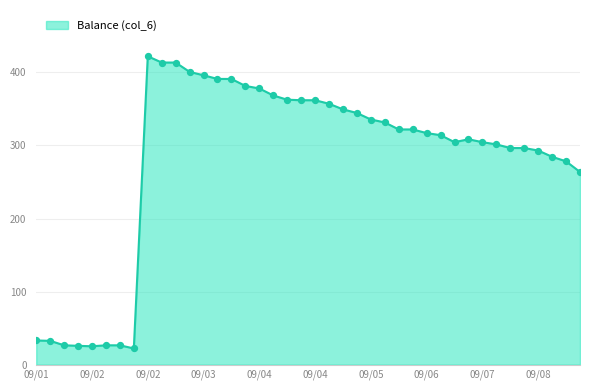

What is the difference between the maximum and minimum values?

400.0